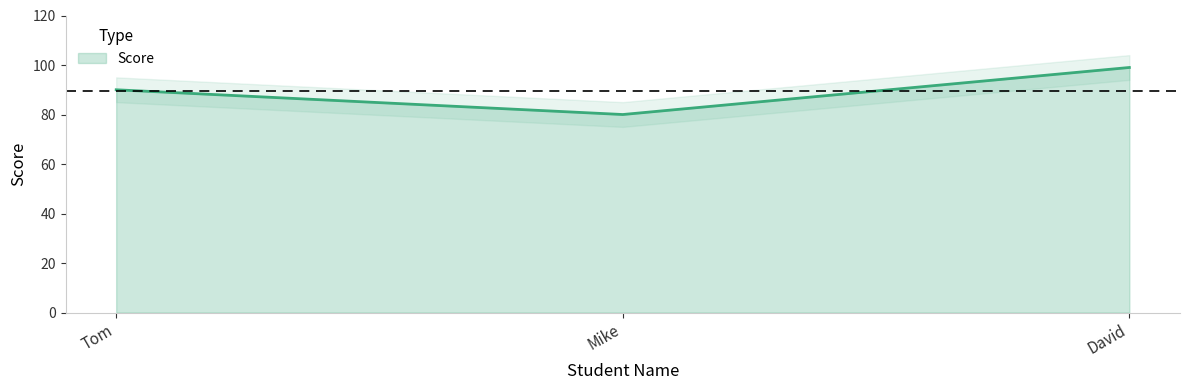

Count the values in the range 80 to 99.

3